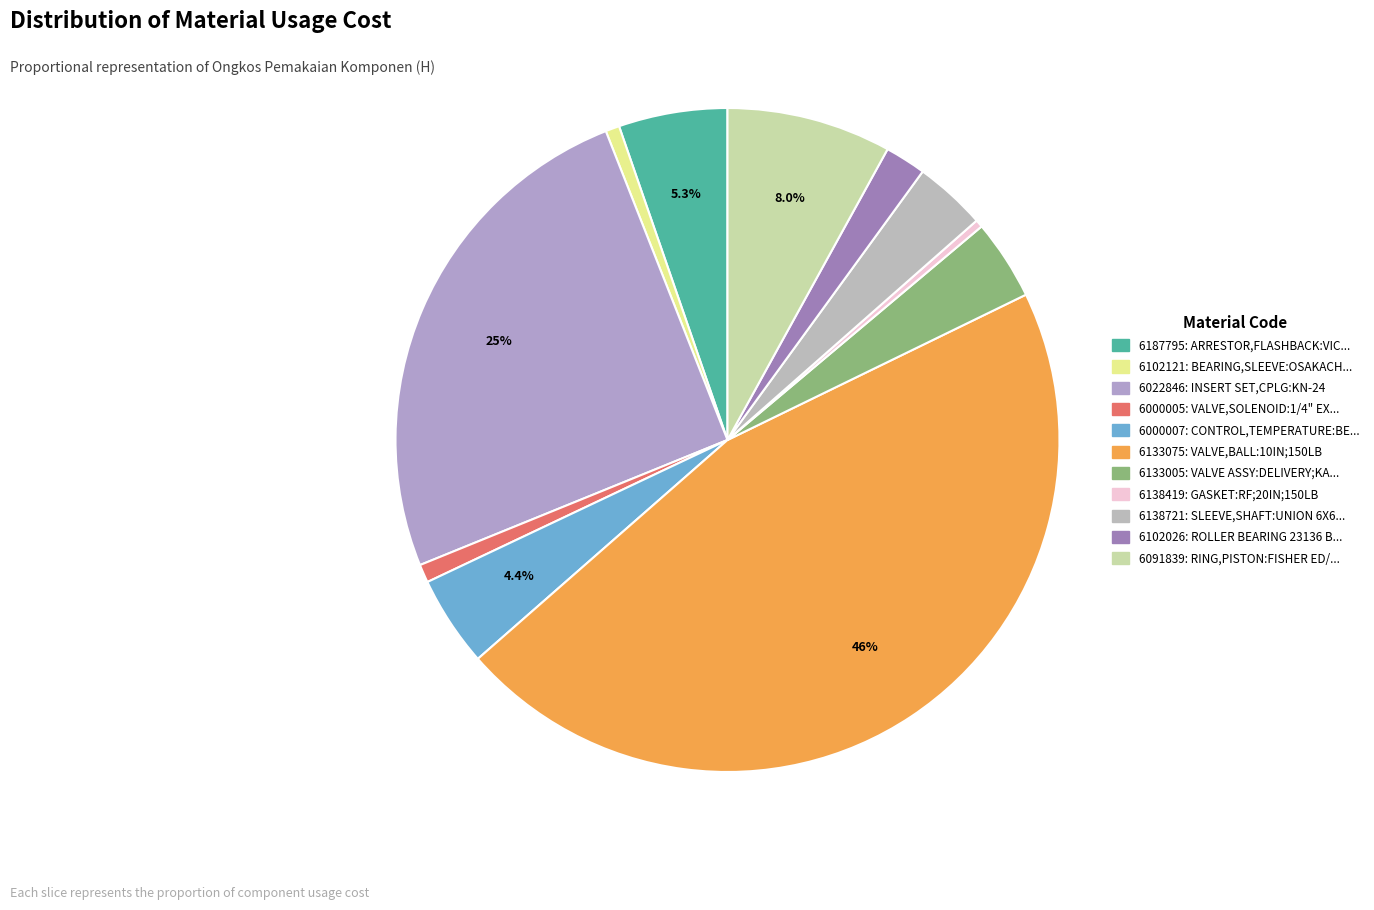

How many segments does this pie chart have?

11